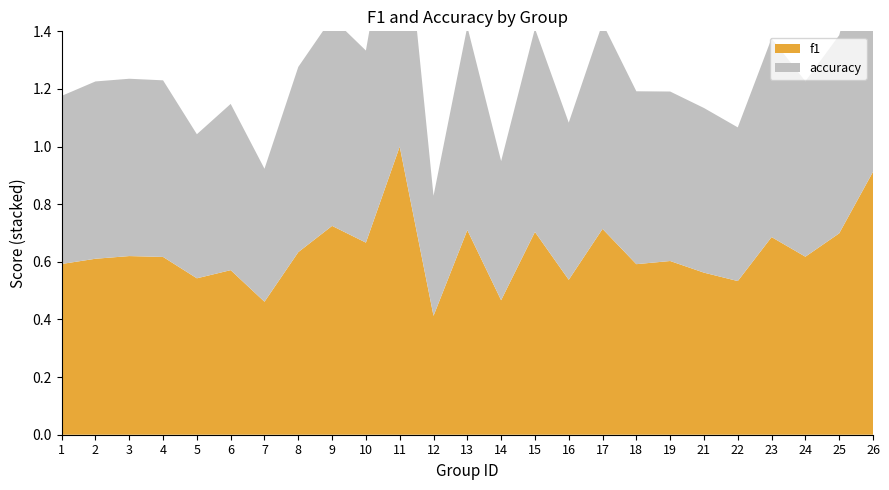

Reading left to right, what are all the values shown in this chart?

f1: 0.6	0.6	0.6	0.6	0.5	0.6	0.5	0.6	0.7	0.7	1.0	0.4	0.7	0.5	0.7	0.5	0.7	0.6	0.6	0.6	0.5	0.7	0.6	0.7	0.9
accuracy: 0.6	0.6	0.6	0.6	0.5	0.6	0.5	0.6	0.7	0.7	1.0	0.4	0.7	0.5	0.7	0.5	0.7	0.6	0.6	0.6	0.5	0.7	0.6	0.7	0.9